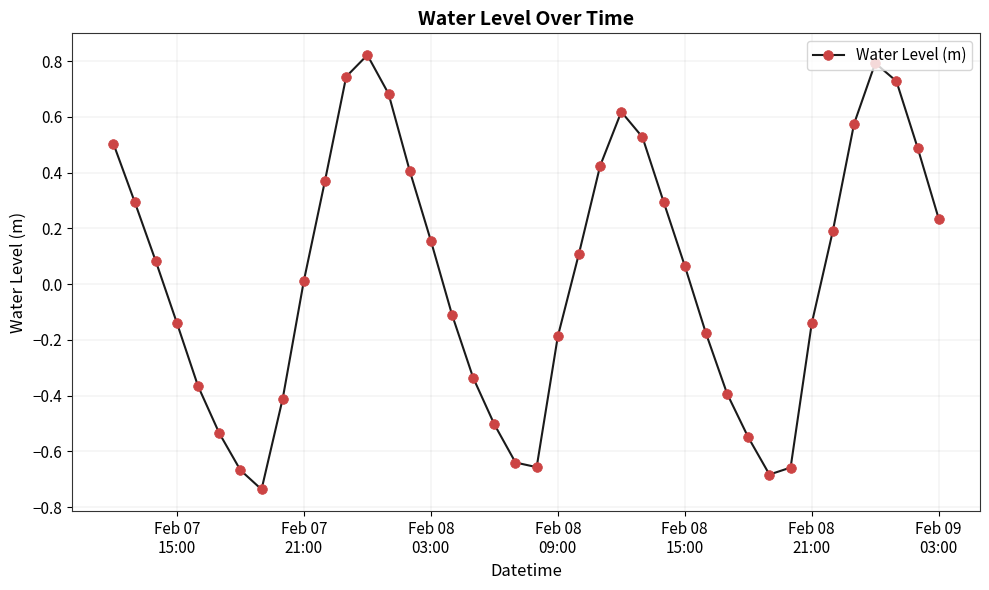

What is the difference between the maximum and second lowest values?

1.5